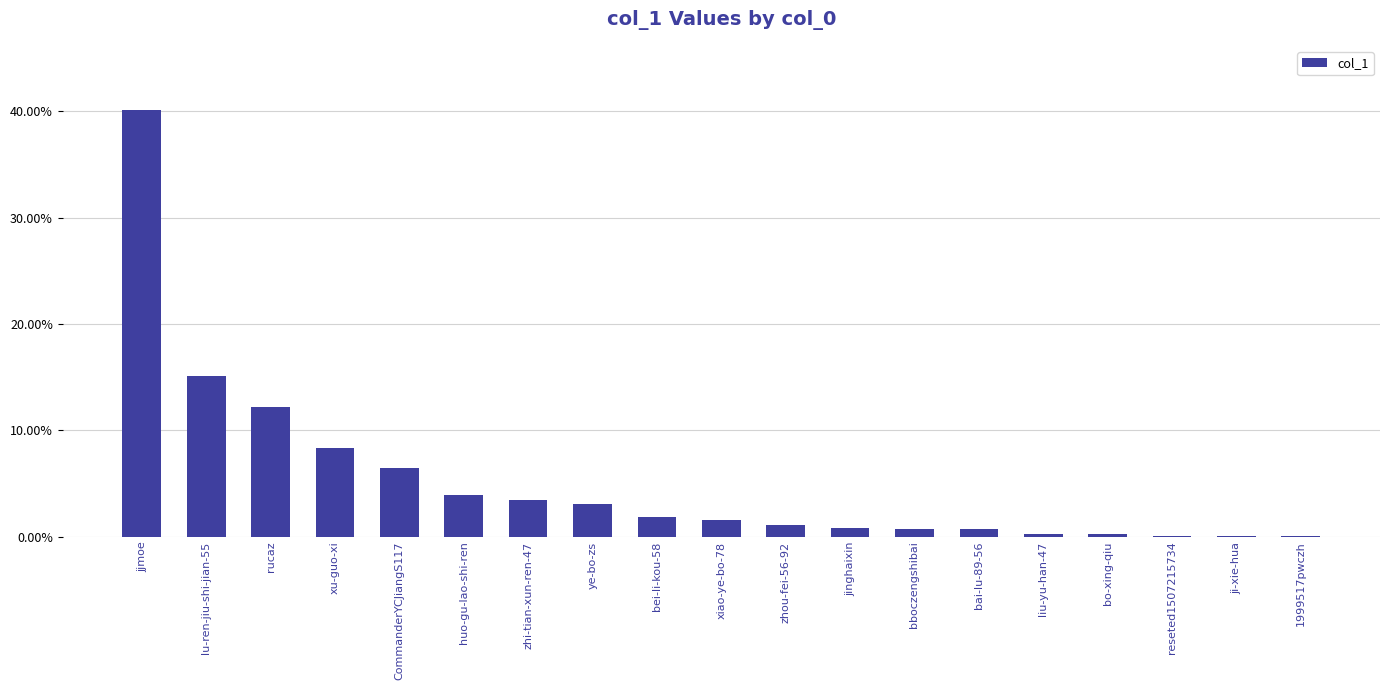

What is the difference between the values at zhi-tian-xun-ren-47 and rucaz?

0.1